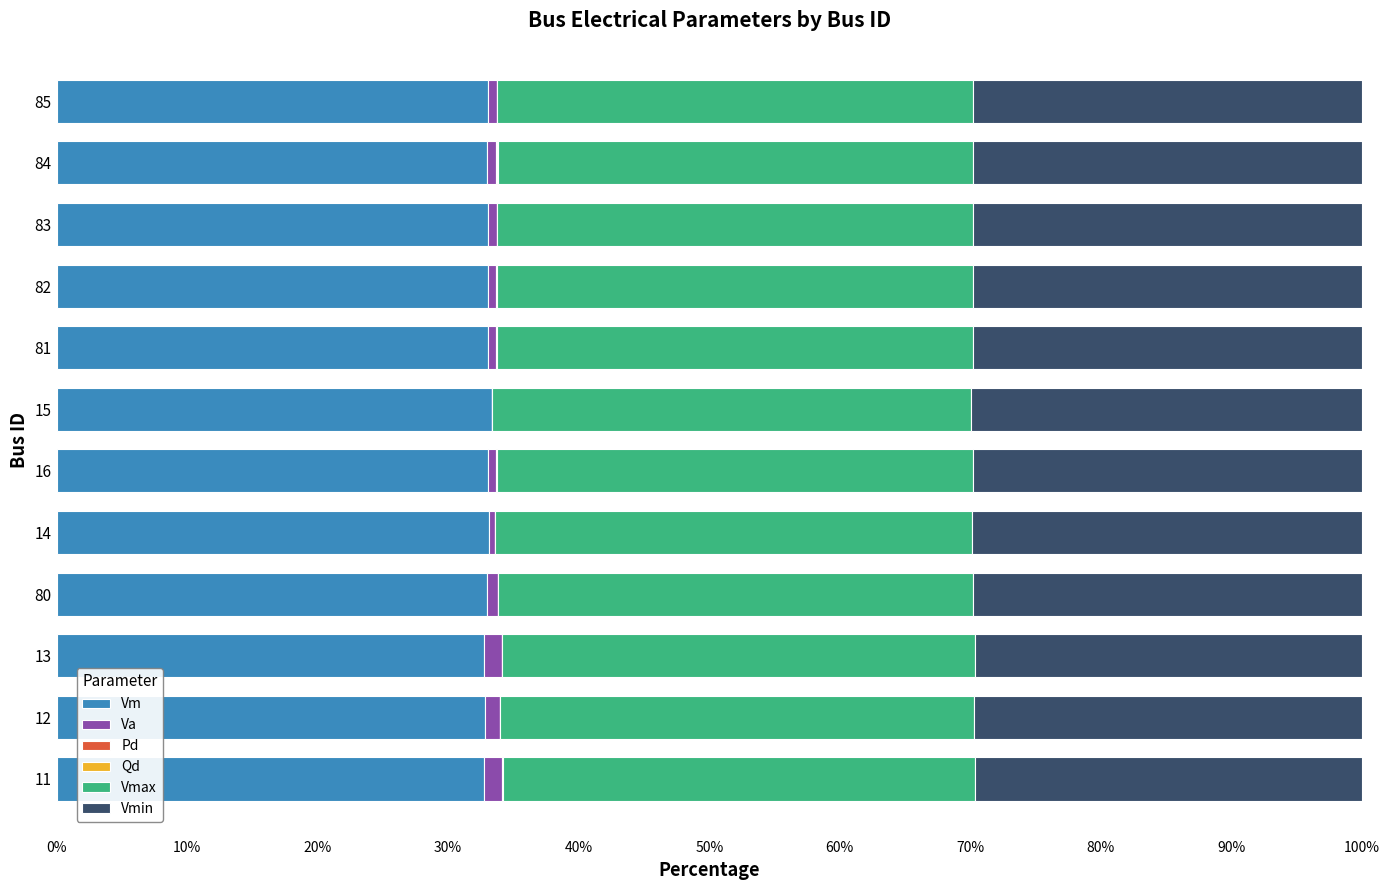

True or false: Vm has a value of 15.8 at 13.

False